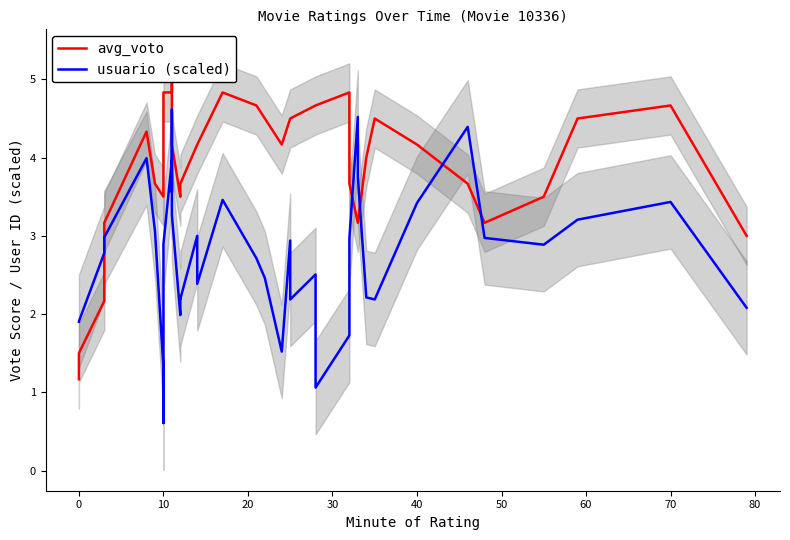

How many values in the avg_voto series are below 4?

18